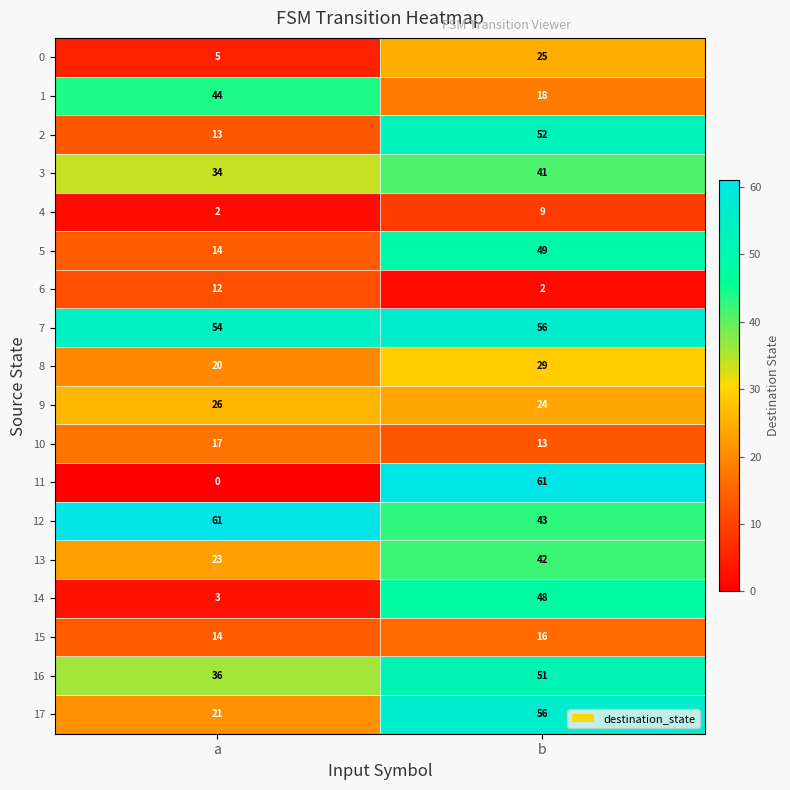

Rank the categories by 5 value from highest to lowest.

b, a